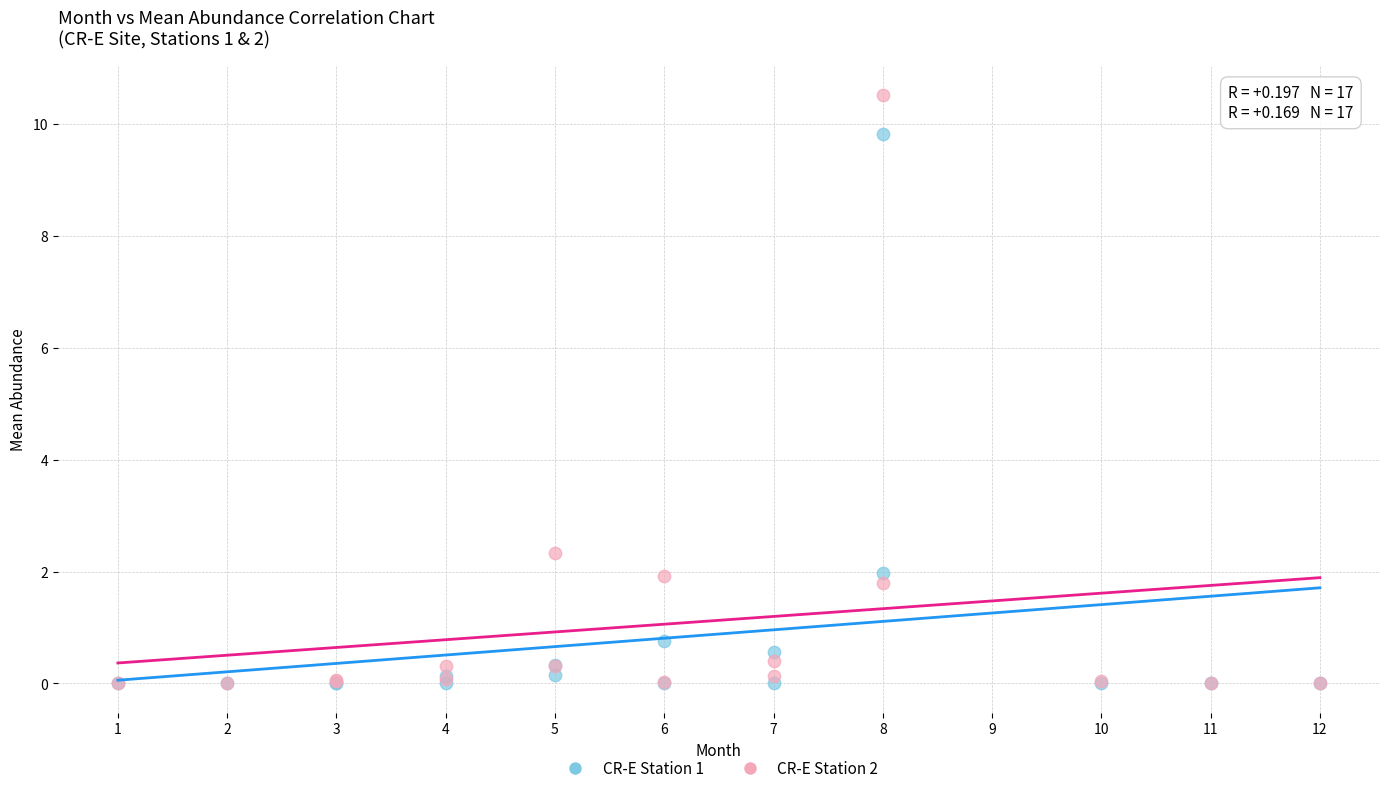

Across all series, what Y value is closest to 5?

2.3